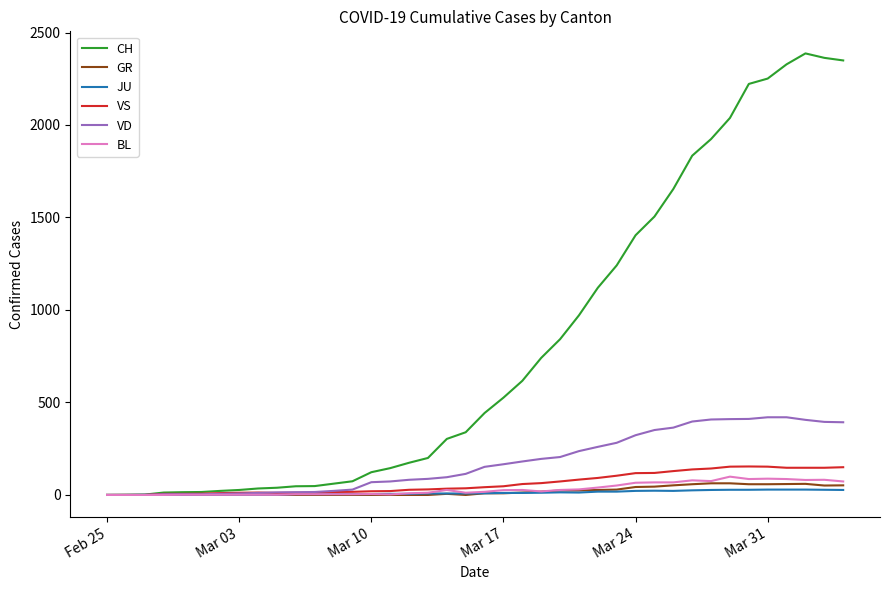

What is the greatest value displayed?

2387